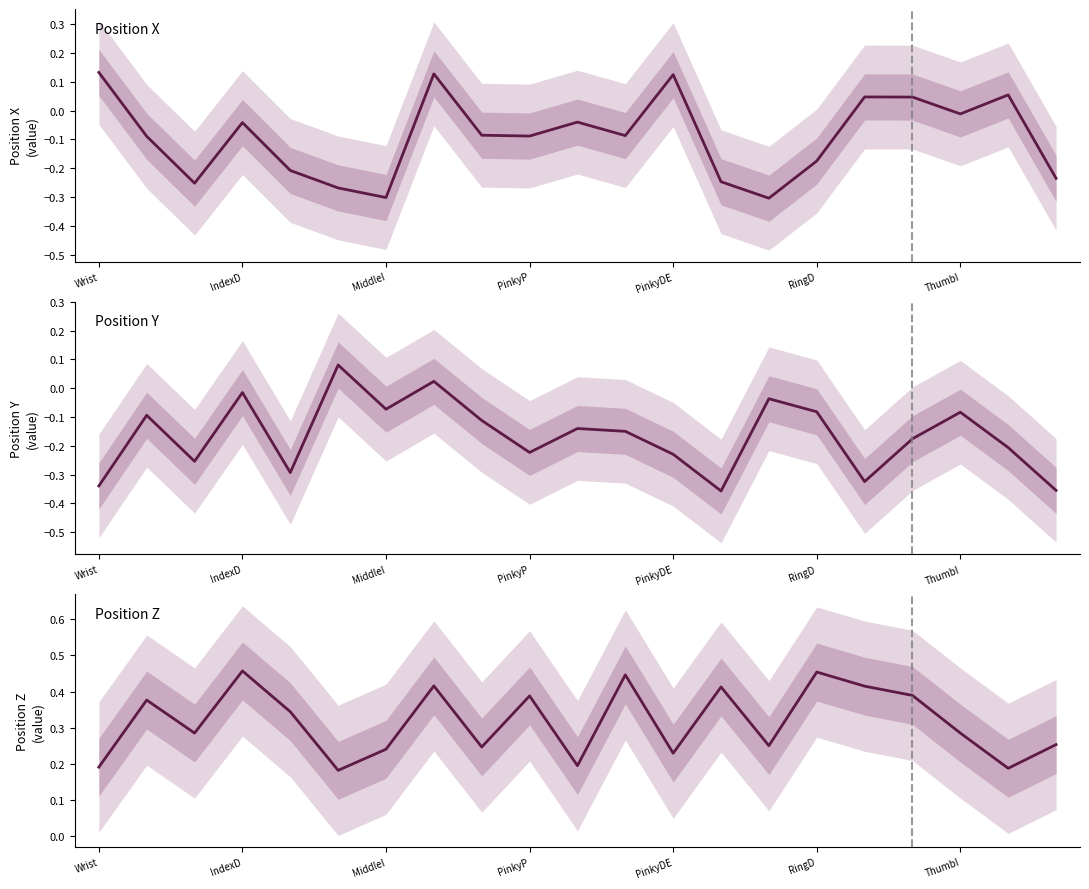

What is the spread (max minus min) of values at 19?

0.4